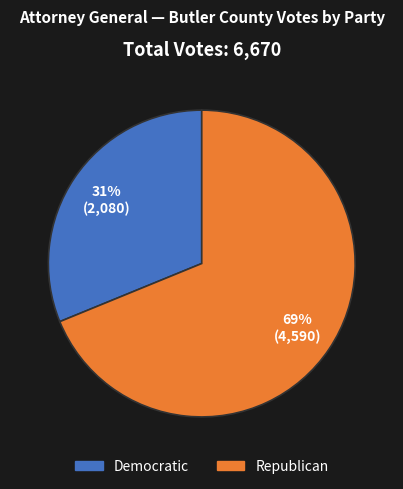

Is there a majority slice in this chart?

Yes